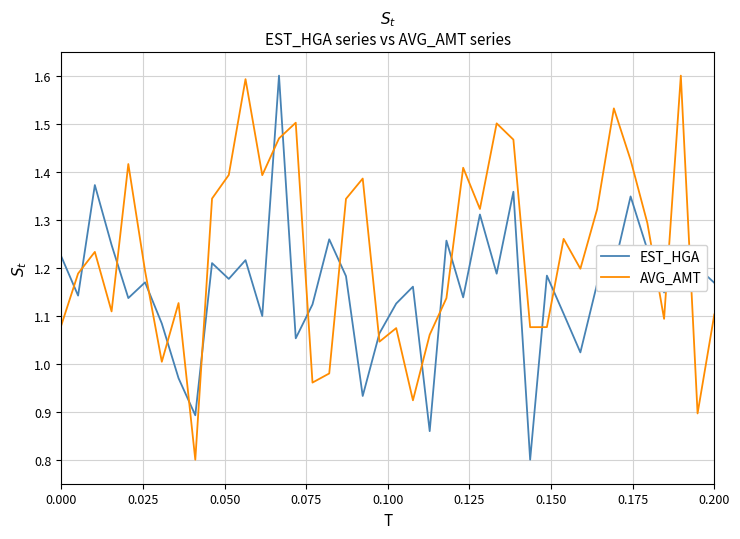

How many series are shown in this chart?

2